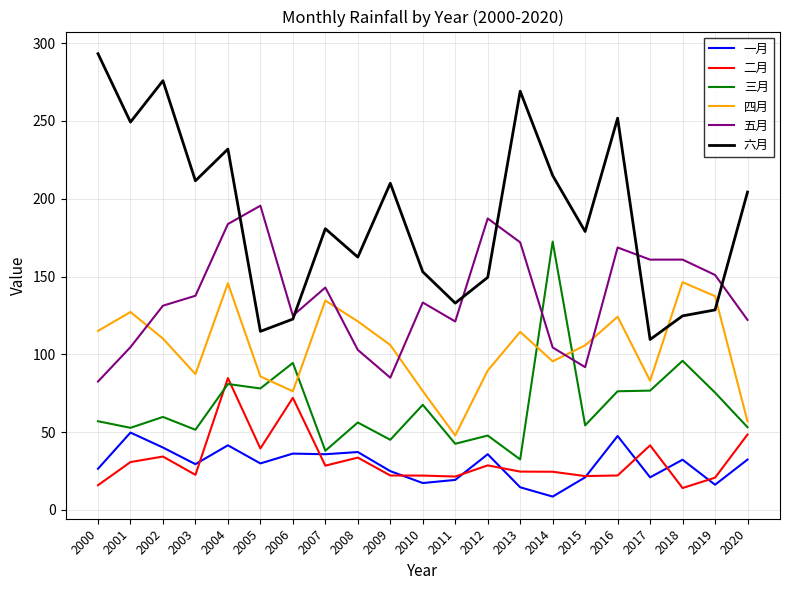

True or false: 三月 and 五月 intersect in this chart.

True